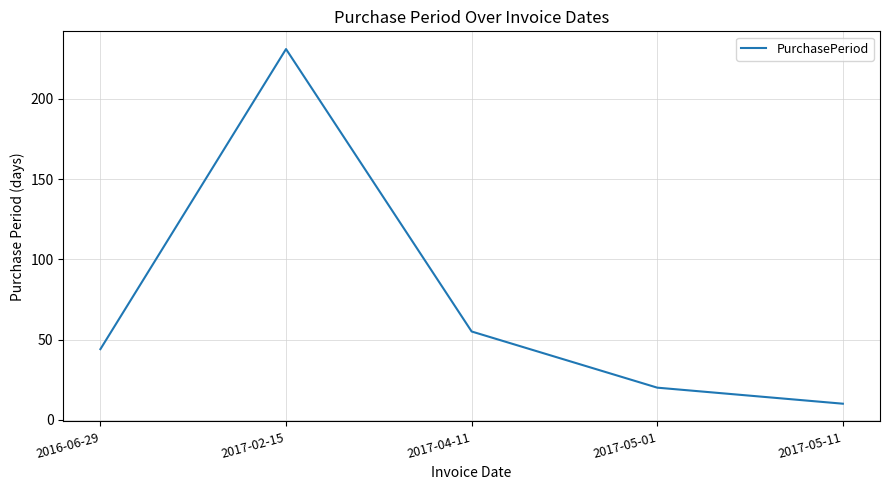

At which category does the data reach its first local peak?

2017-02-15